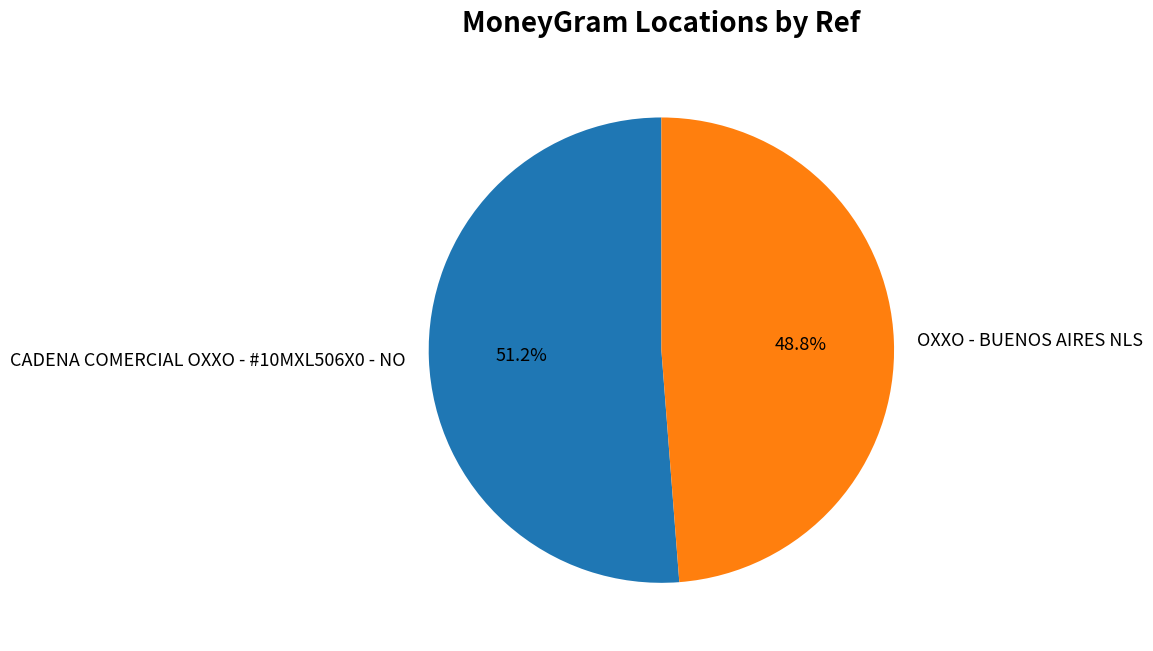

To the nearest percent, what portion does CADENA COMERCIAL OXXO - #10MXL506X0 - NO represent?

51%